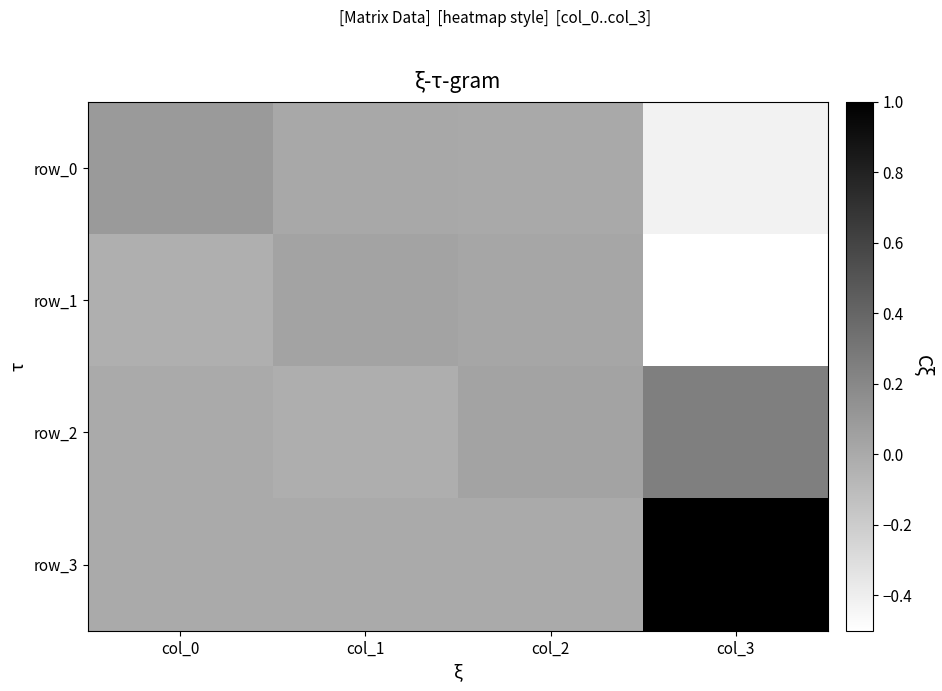

Which series changed the most between col_1 and col_3?

row_3